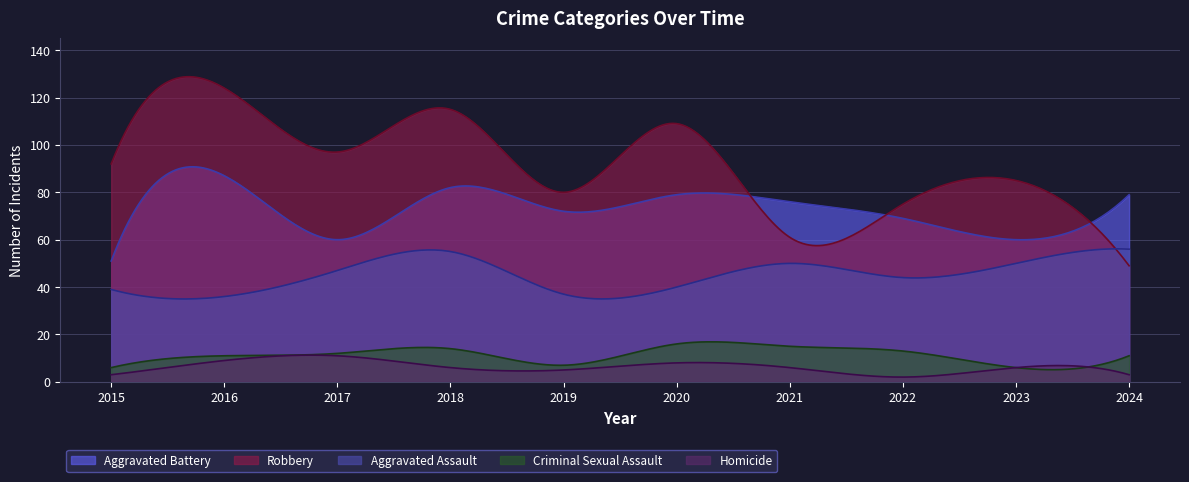

True or false: Aggravated Assault has a value of 44 at 2022.

True